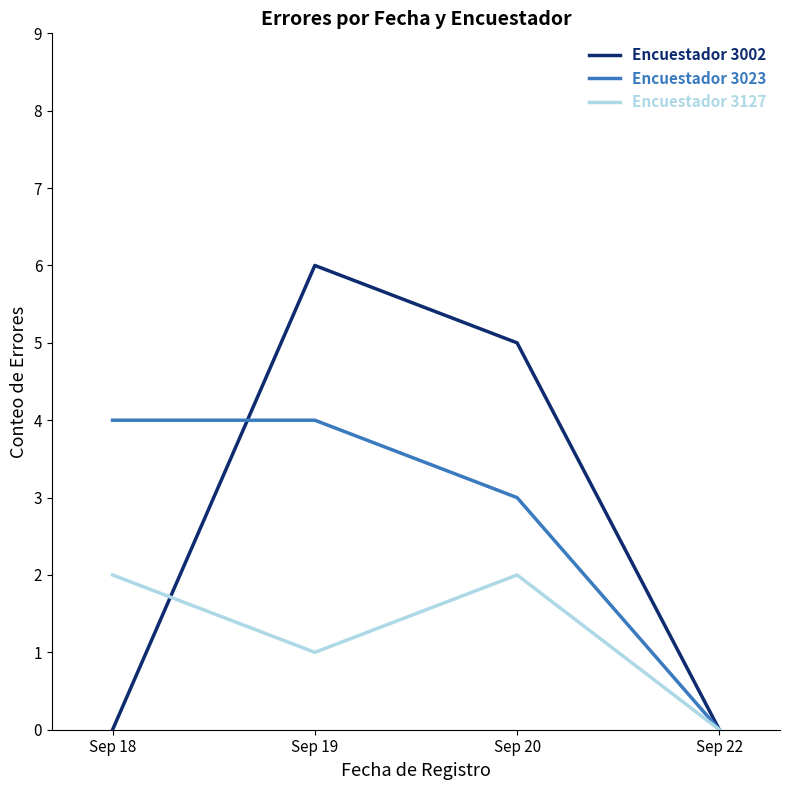

Is it true that Encuestador 3127 equals 0 at Sep 22?

True